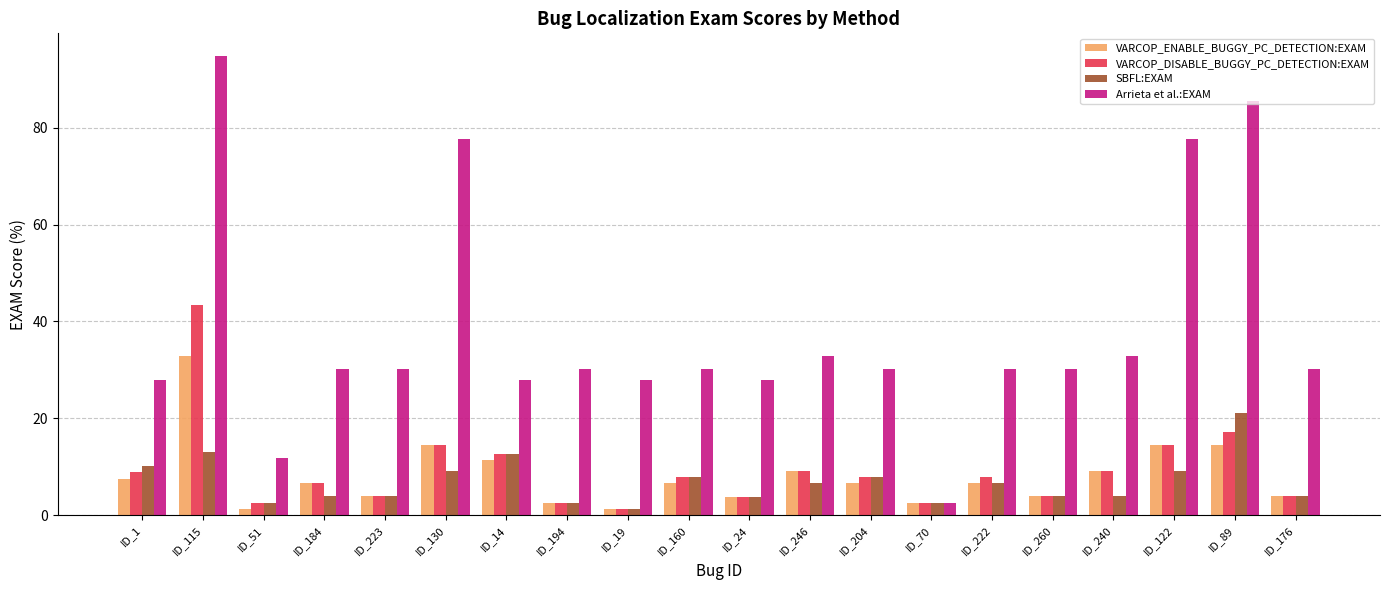

How many series are shown in this chart?

4